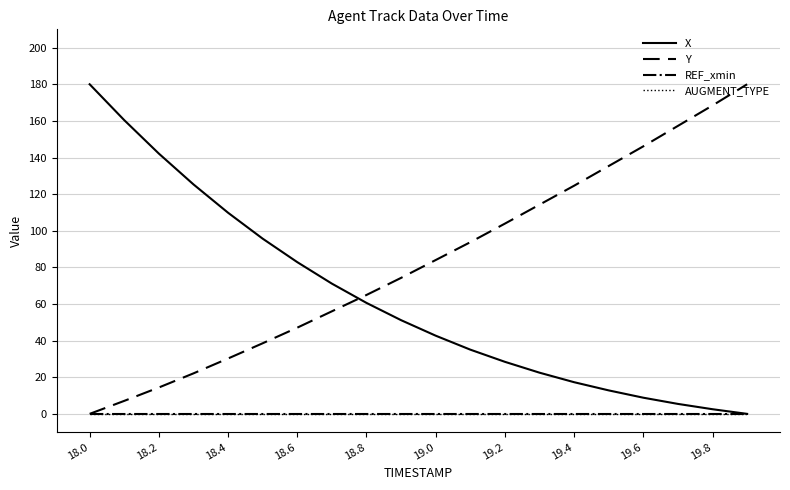

What is the label of the 6th point from the left?

19.0